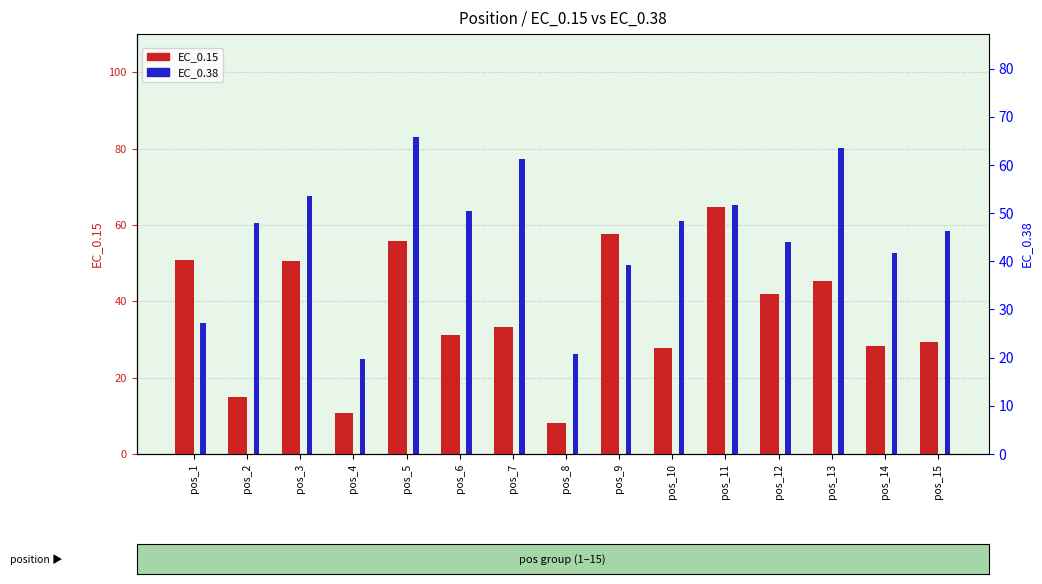

What is the value of the EC_0.38 bar at the 6th from the left?

63.7